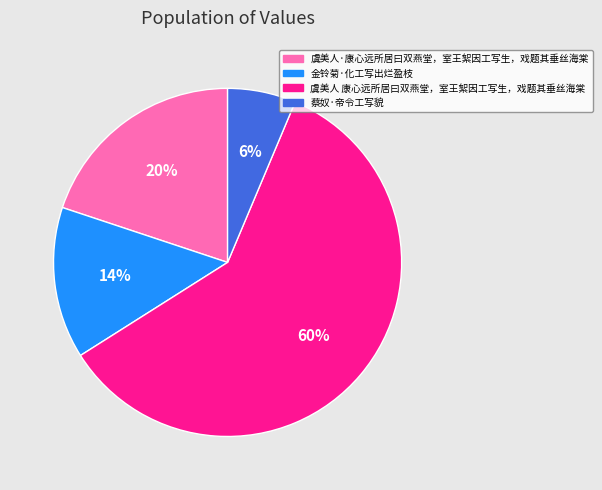

Which category has the biggest portion of the pie?

虞美人 康心远所居曰双燕堂，室王絮因工写生，戏题其垂丝海棠